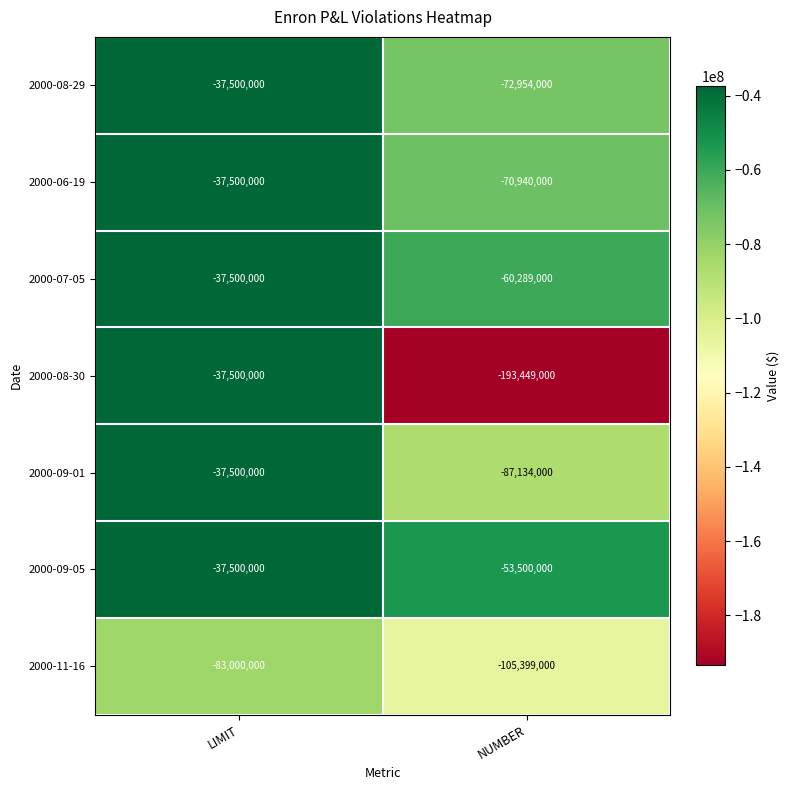

Reading left to right, extract all data points from this chart.

2000-08-29: -37500000	-72954000
2000-06-19: -37500000	-70940000
2000-07-05: -37500000	-60289000
2000-08-30: -37500000	-193449000
2000-09-01: -37500000	-87134000
2000-09-05: -37500000	-53500000
2000-11-16: -83000000	-105399000